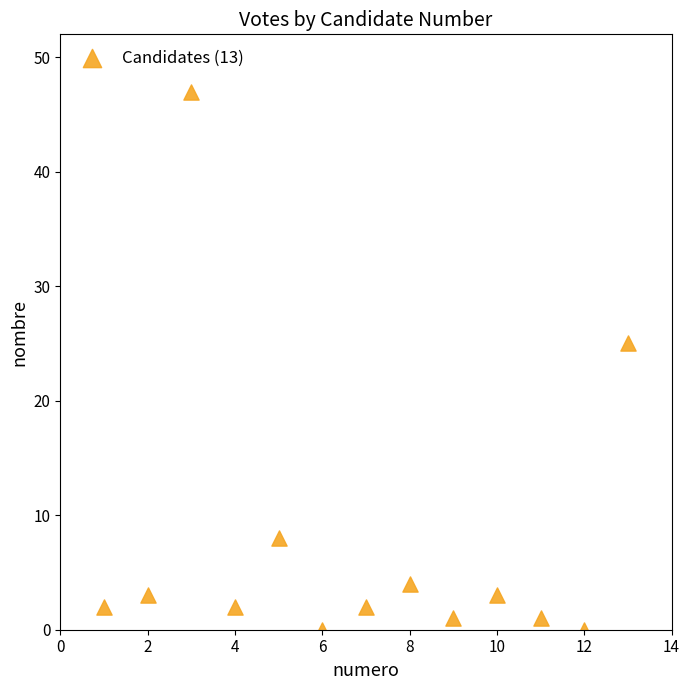

What is the range of X values (max minus min)?

12